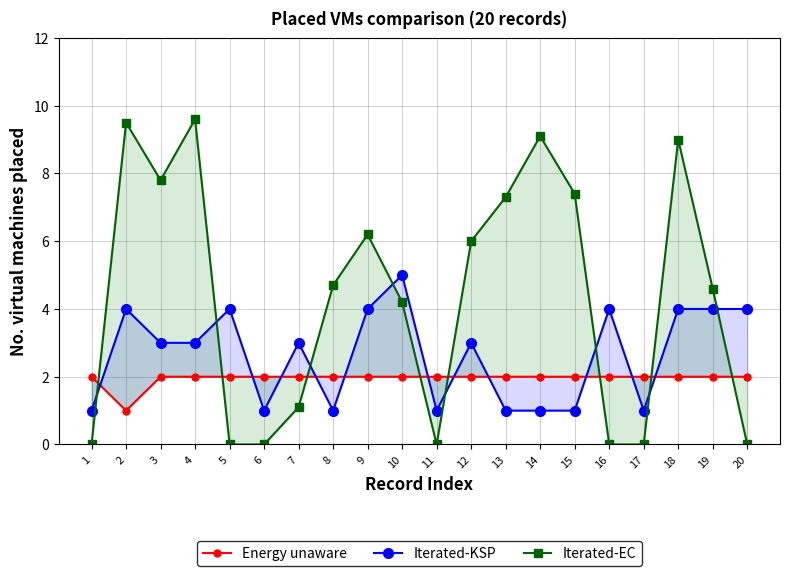

The Iterated-EC series shows 13.2 at 3. True or false?

False